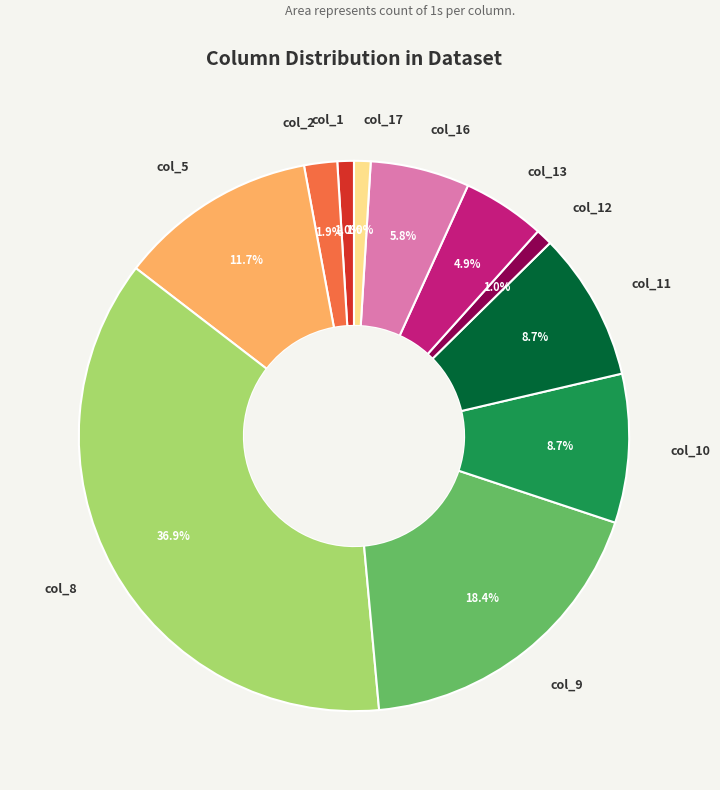

Does any single category account for the majority?

No